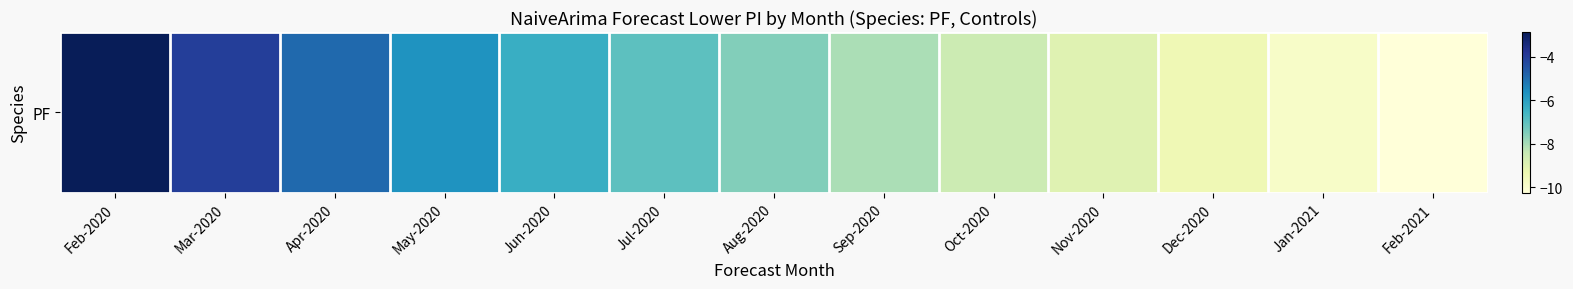

The value at Dec-2020 is -9.4. True or false?

True